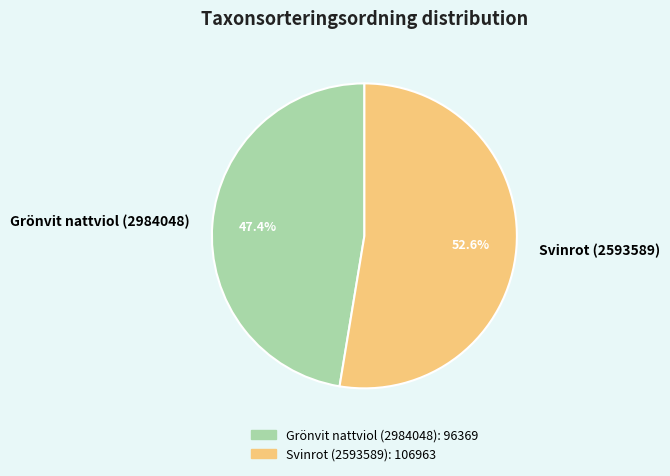

Count the number of slices in the pie.

2